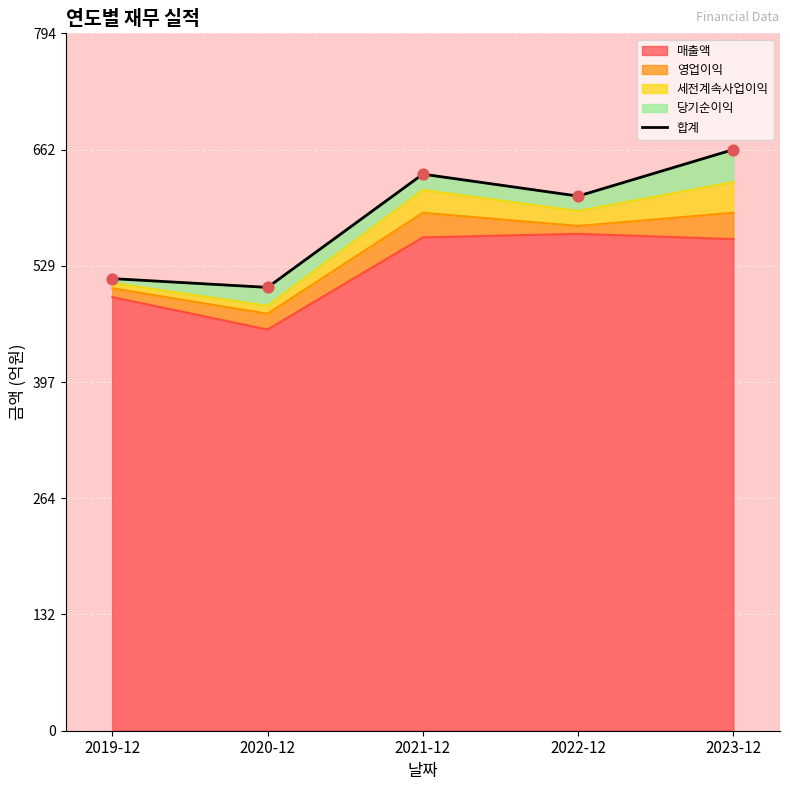

What is the change in value from 2019-12 to 2022-12?

+94